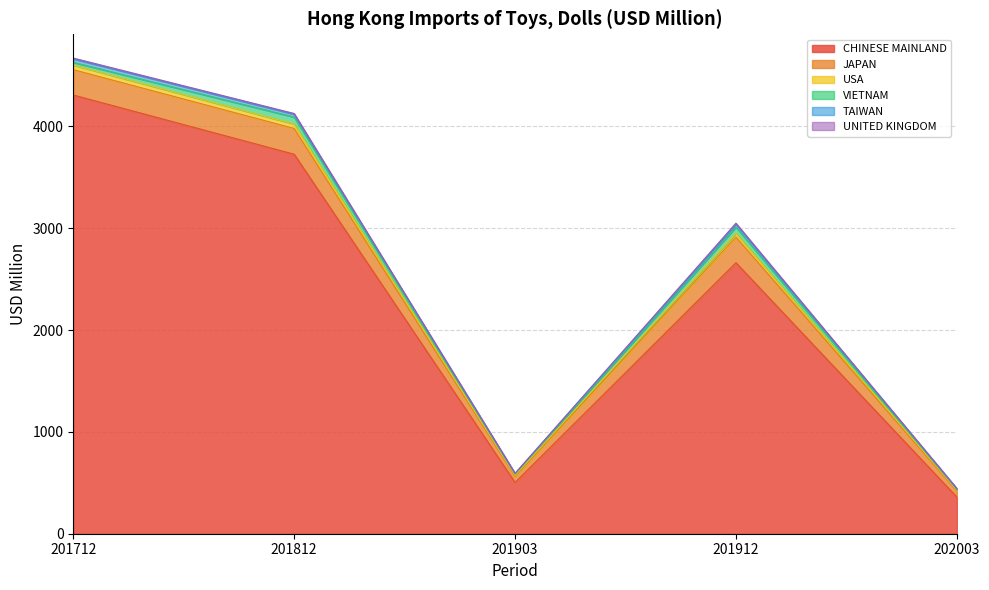

Which category has the lowest value across all series?

201903